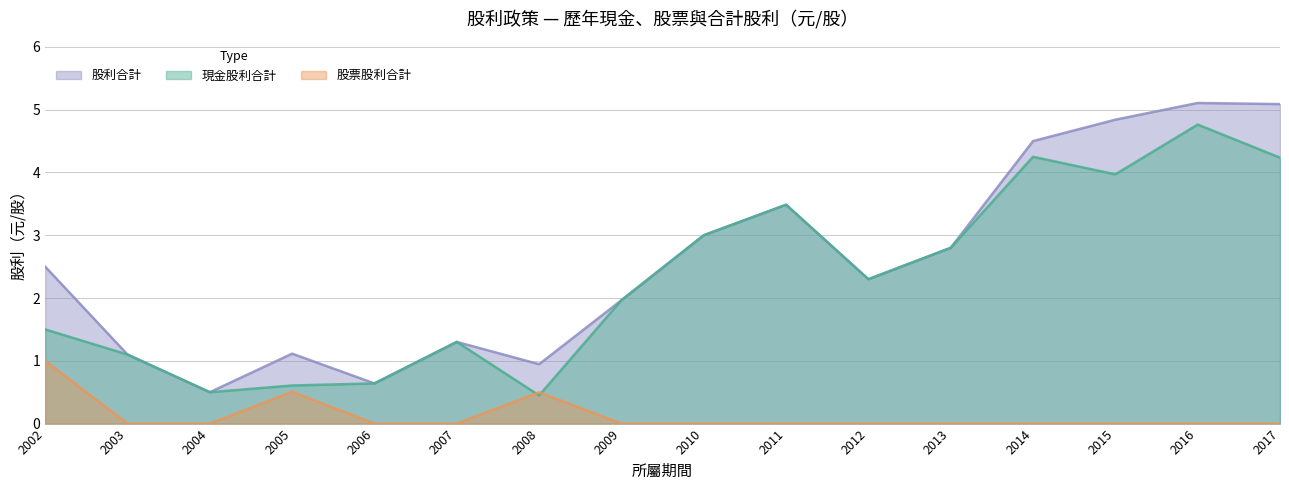

The value of 股票股利合計 at 2014 is 0.0. True or false?

True